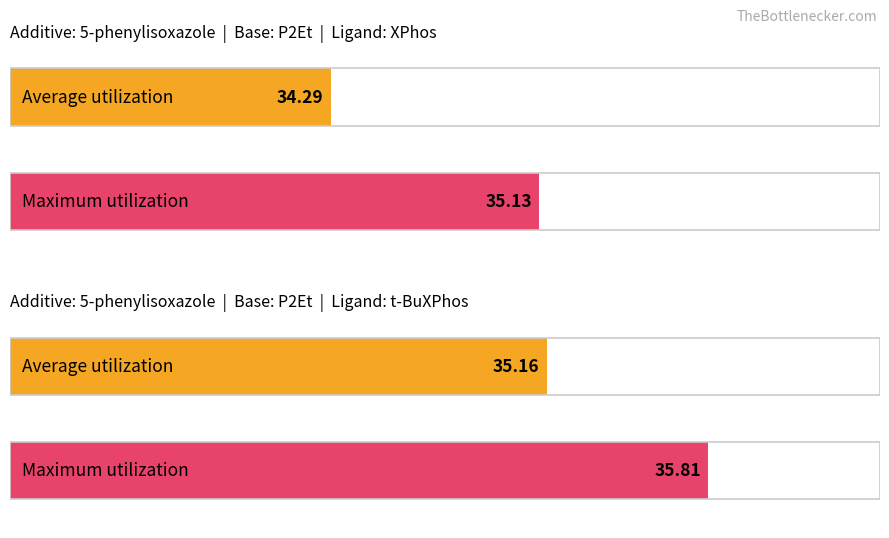

At 5-phenylisoxazole t-BuBrettPhos, list the series in order from smallest to largest.

Average utilization, Maximum utilization